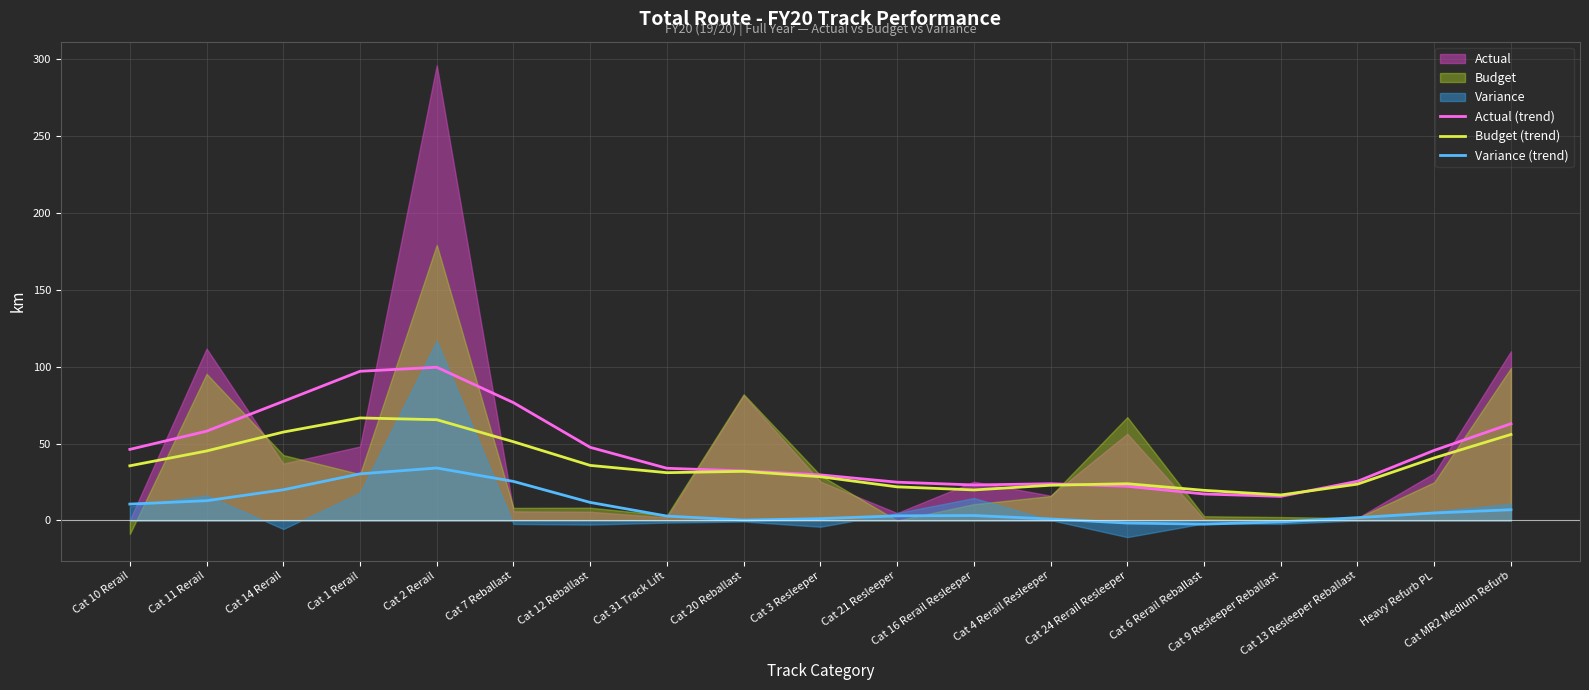

Reading left to right, what are all the values shown in this chart?

Actual (trend): Cat 10 Rerail=46.2	Cat 11 Rerail=58.0	Cat 14 Rerail=77.4	Cat 1 Rerail=97.0	Cat 2 Rerail=99.6	Cat 7 Reballast=76.6	Cat 12 Reballast=47.6	Cat 31 Track Lift=33.9	Cat 20 Reballast=32.2	Cat 3 Resleeper=29.6	Cat 21 Resleeper=24.9	Cat 16 Rerail Resleeper=23.1	Cat 4 Rerail Resleeper=23.9	Cat 24 Rerail Resleeper=22.2	Cat 6 Rerail Reballast=17.2	Cat 9 Resleeper Reballast=15.7	Cat 13 Resleeper Reballast=25.5	Heavy Refurb PL=45.6	Cat MR2 Medium Refurb=62.9
Budget (trend): Cat 10 Rerail=35.5	Cat 11 Rerail=45.2	Cat 14 Rerail=57.5	Cat 1 Rerail=66.7	Cat 2 Rerail=65.5	Cat 7 Reballast=51.2	Cat 12 Reballast=35.8	Cat 31 Track Lift=31.1	Cat 20 Reballast=32.0	Cat 3 Resleeper=28.4	Cat 21 Resleeper=21.9	Cat 16 Rerail Resleeper=19.9	Cat 4 Rerail Resleeper=22.9	Cat 24 Rerail Resleeper=23.9	Cat 6 Rerail Reballast=19.6	Cat 9 Resleeper Reballast=16.6	Cat 13 Resleeper Reballast=23.6	Heavy Refurb PL=40.7	Cat MR2 Medium Refurb=55.9
Variance (trend): Cat 10 Rerail=10.7	Cat 11 Rerail=12.9	Cat 14 Rerail=20.0	Cat 1 Rerail=30.3	Cat 2 Rerail=34.1	Cat 7 Reballast=25.4	Cat 12 Reballast=11.7	Cat 31 Track Lift=2.9	Cat 20 Reballast=0.3	Cat 3 Resleeper=1.2	Cat 21 Resleeper=3.0	Cat 16 Rerail Resleeper=3.2	Cat 4 Rerail Resleeper=1.0	Cat 24 Rerail Resleeper=-1.7	Cat 6 Rerail Reballast=-2.4	Cat 9 Resleeper Reballast=-0.9	Cat 13 Resleeper Reballast=1.8	Heavy Refurb PL=4.9	Cat MR2 Medium Refurb=7.0